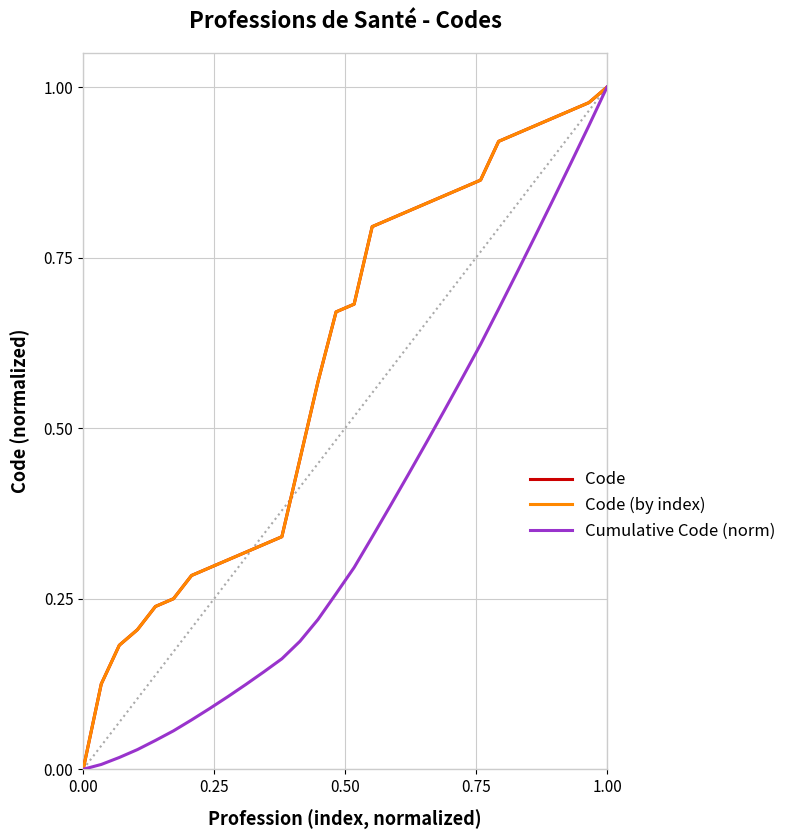

Does the chart have visible grid lines?

Yes